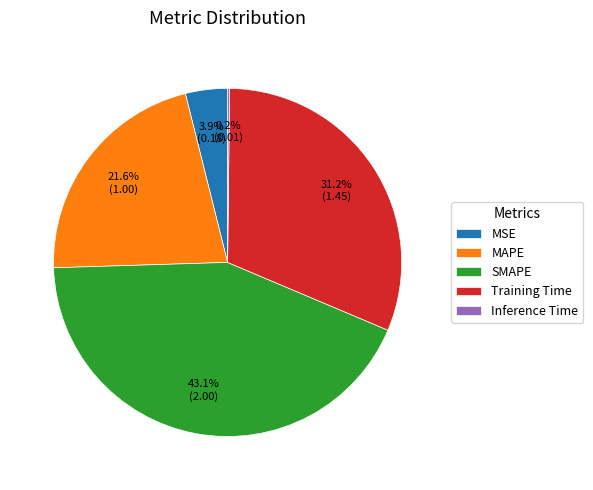

To the nearest percent, what is the difference between the largest and smallest slice percentages?

43%